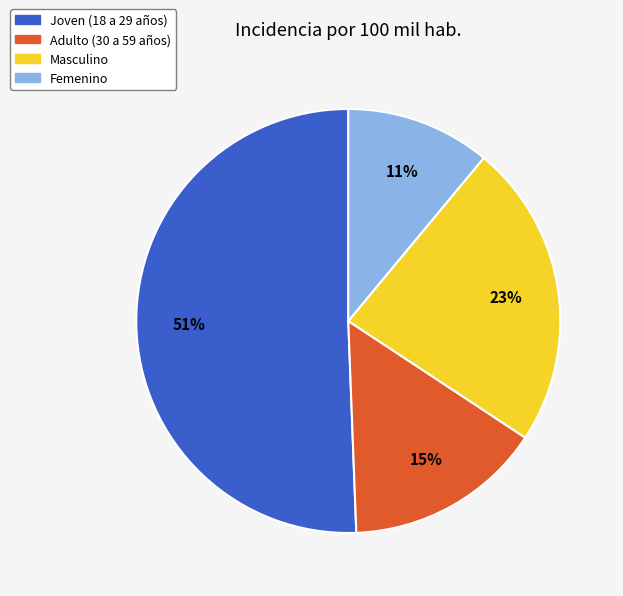

What percentage is the Joven (18 a 29 años) slice, to the nearest percent?

51%